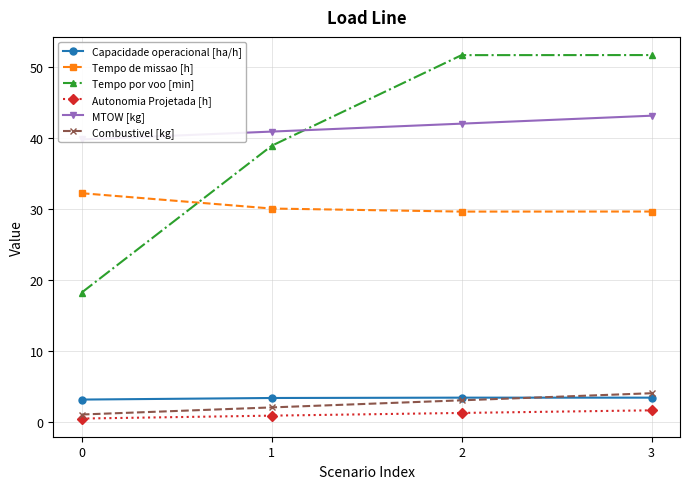

What is the average value of the Tempo por voo [min] series?

40.1